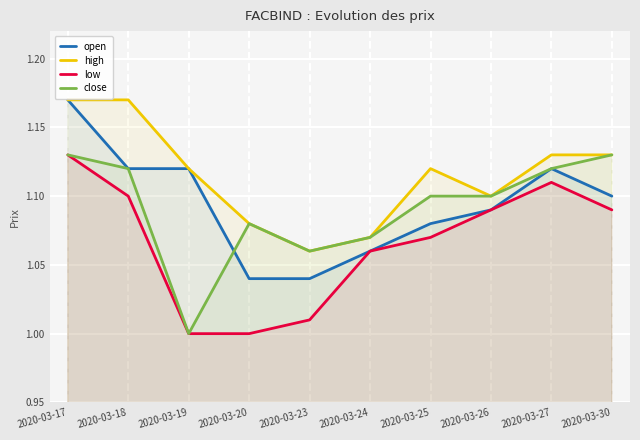

True or false: close has more than 1 points higher than both neighbors.

False